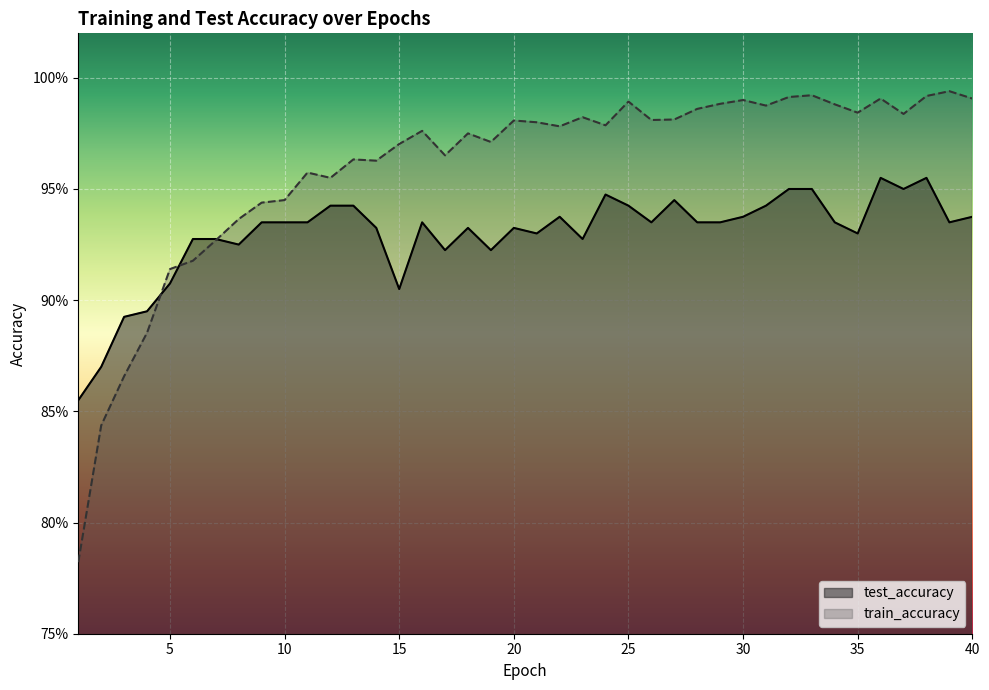

What is the value of the train_accuracy point at the 24th from the left?

1.0